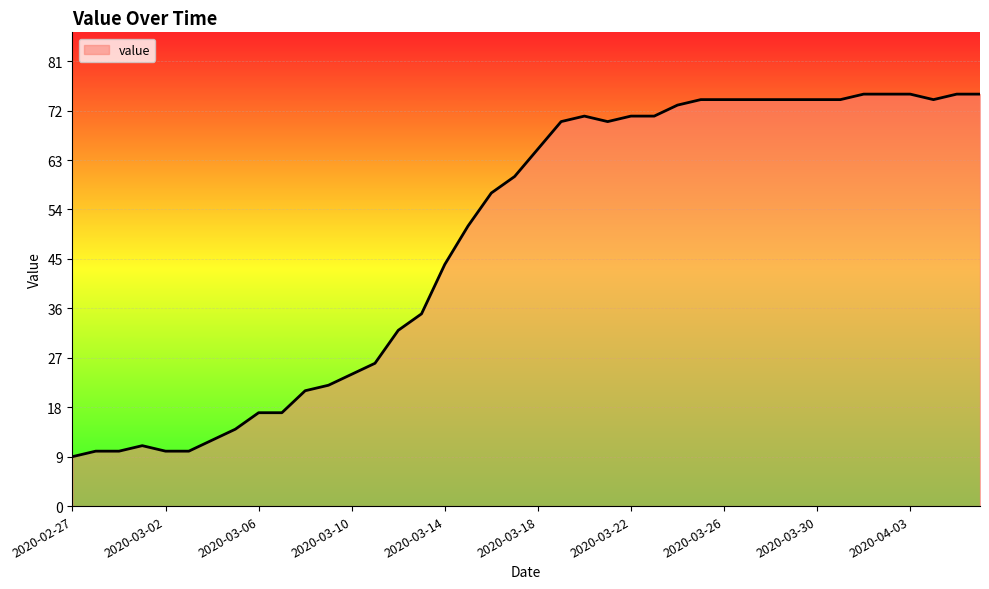

What is the sum of all values?

1950